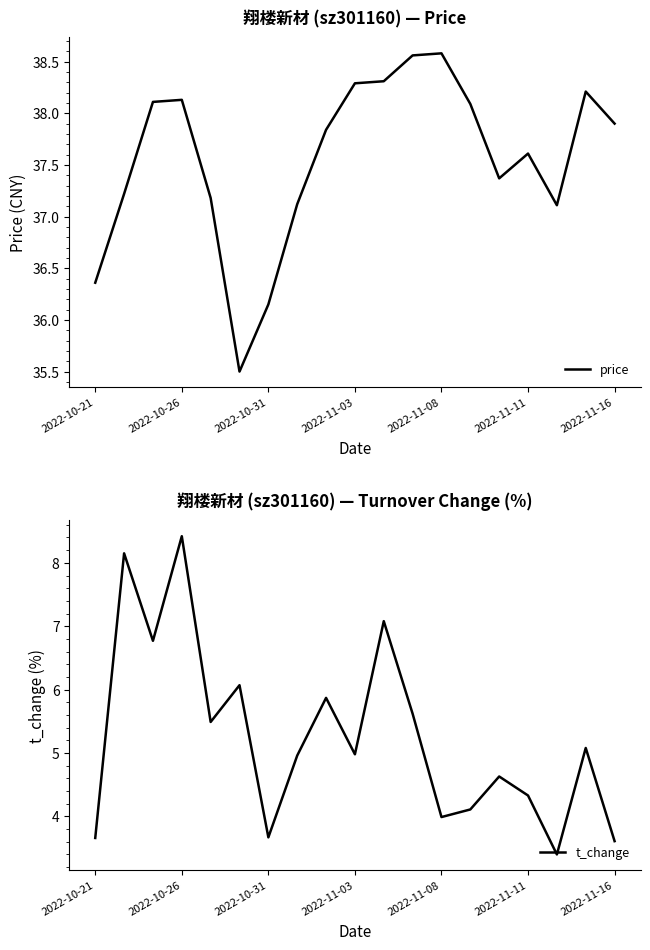

List the series in order of their peak value, highest first.

price, t_change